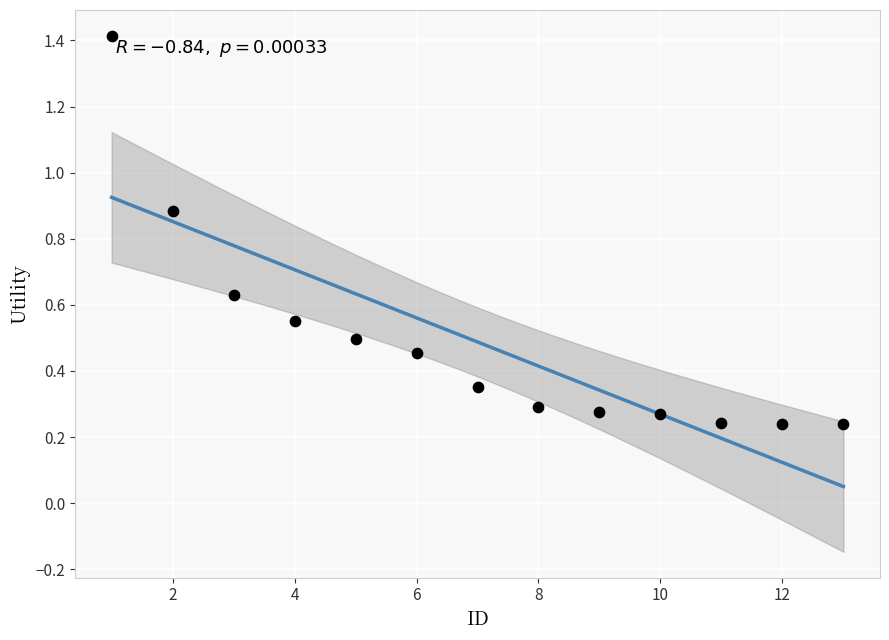

What is the range of X values (max minus min)?

12.0